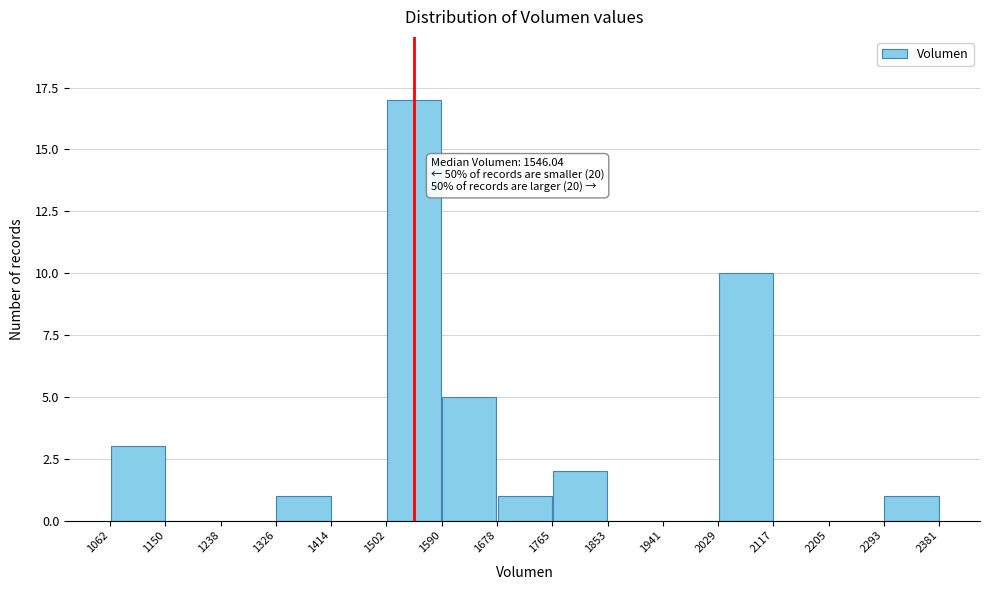

Over which range of the x-axis is the bar tallest?

1502 to 1590